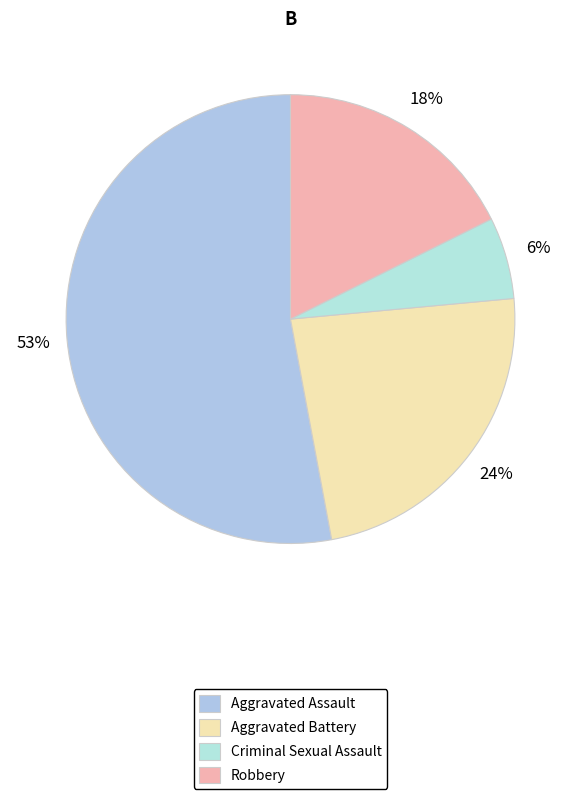

To the nearest percent, what is the difference between the Aggravated Battery and Robbery slice percentages?

6%